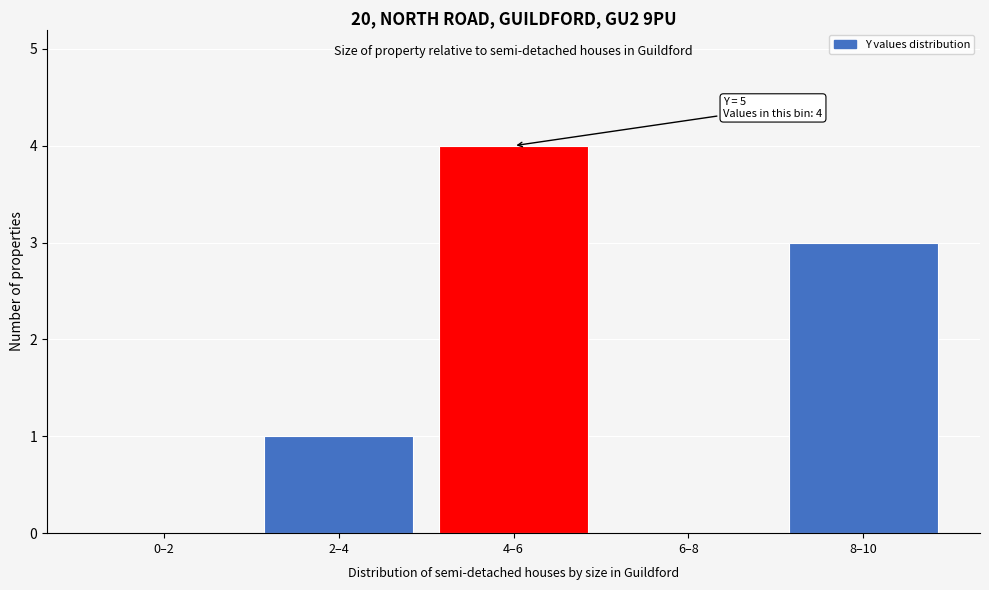

Reading left to right, list all the values displayed in this chart.

0–2=0	2–4=1	4–6=4	6–8=0	8–10=3